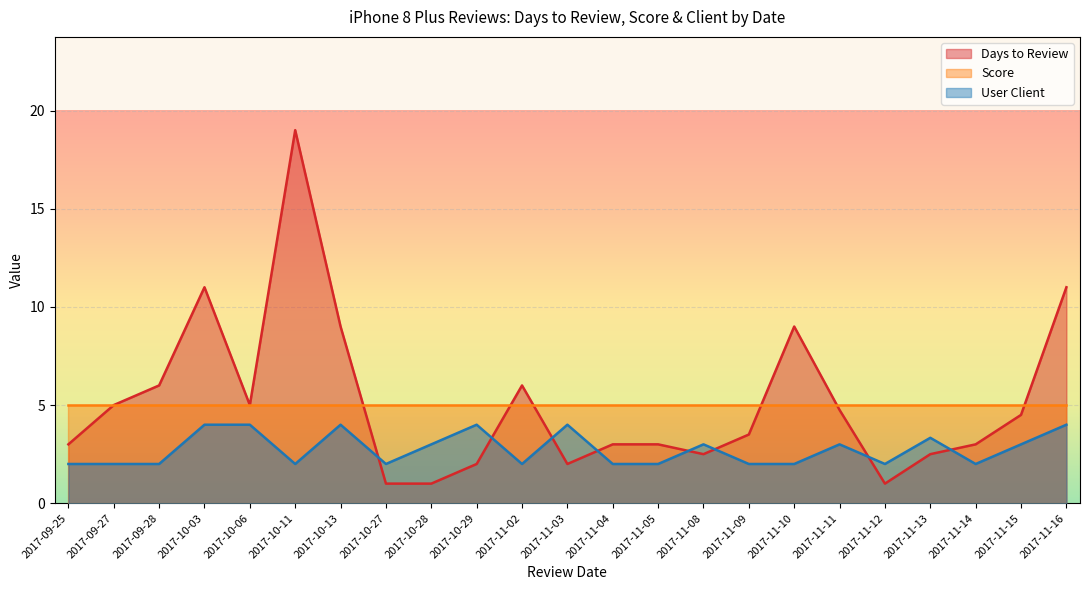

The score series shows 2 at 25. True or false?

False